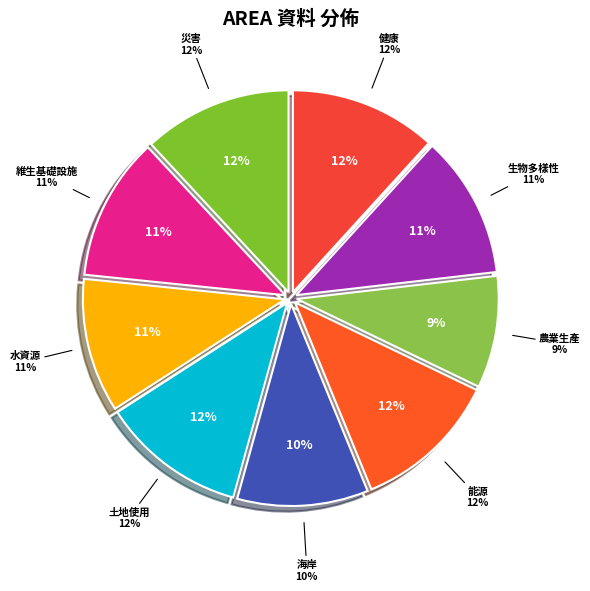

The 能源 slice represents 12% of the pie. True or false?

True